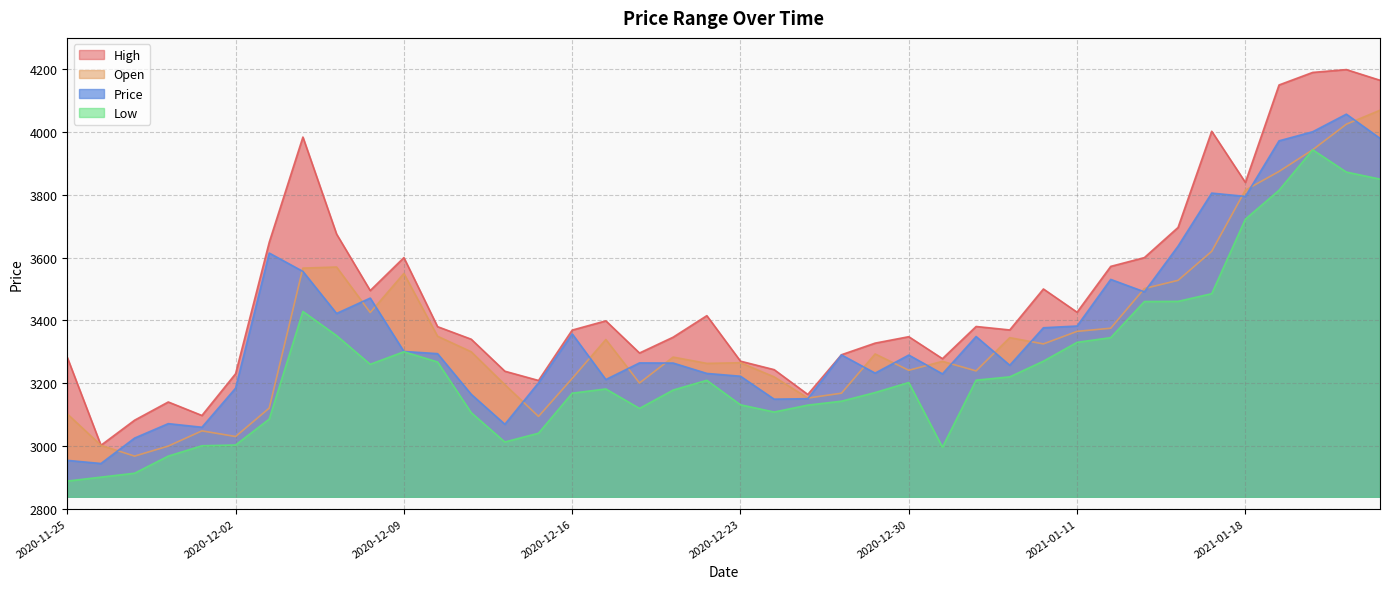

Rank the series at 2021-01-21 from highest to lowest value.

High, Price, Open, Low